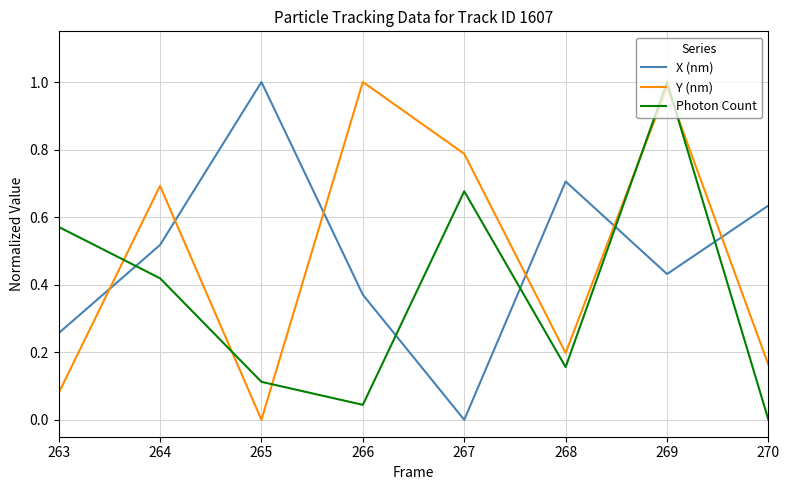

True or false: X (nm) and Y (nm) cross at least once.

True